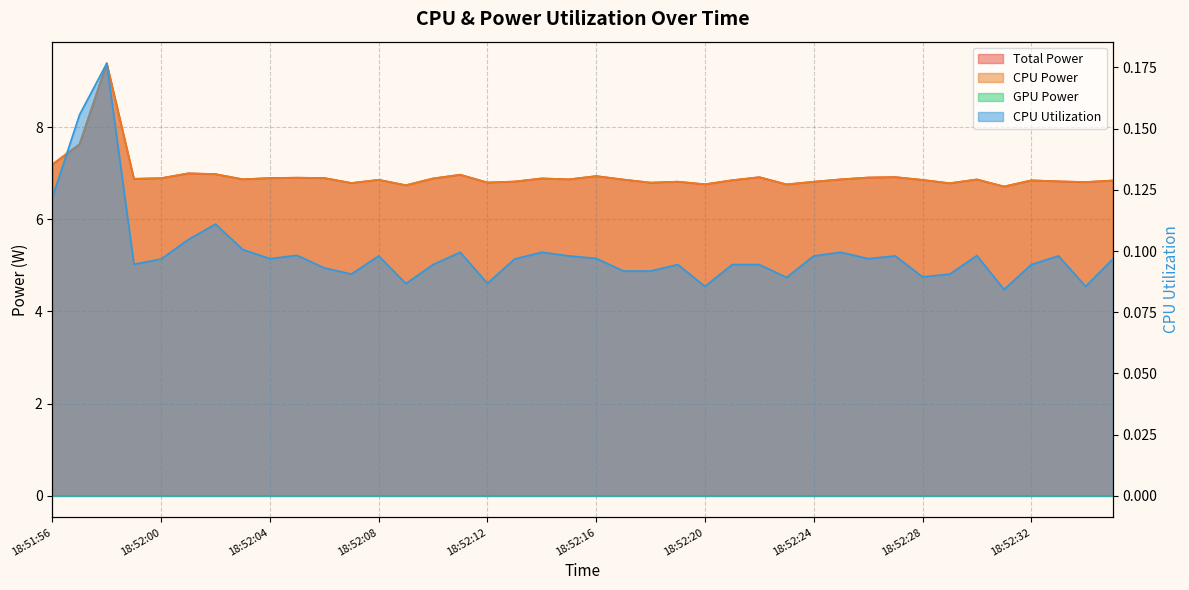

What is the minimum value for CPU Utilization?

0.1